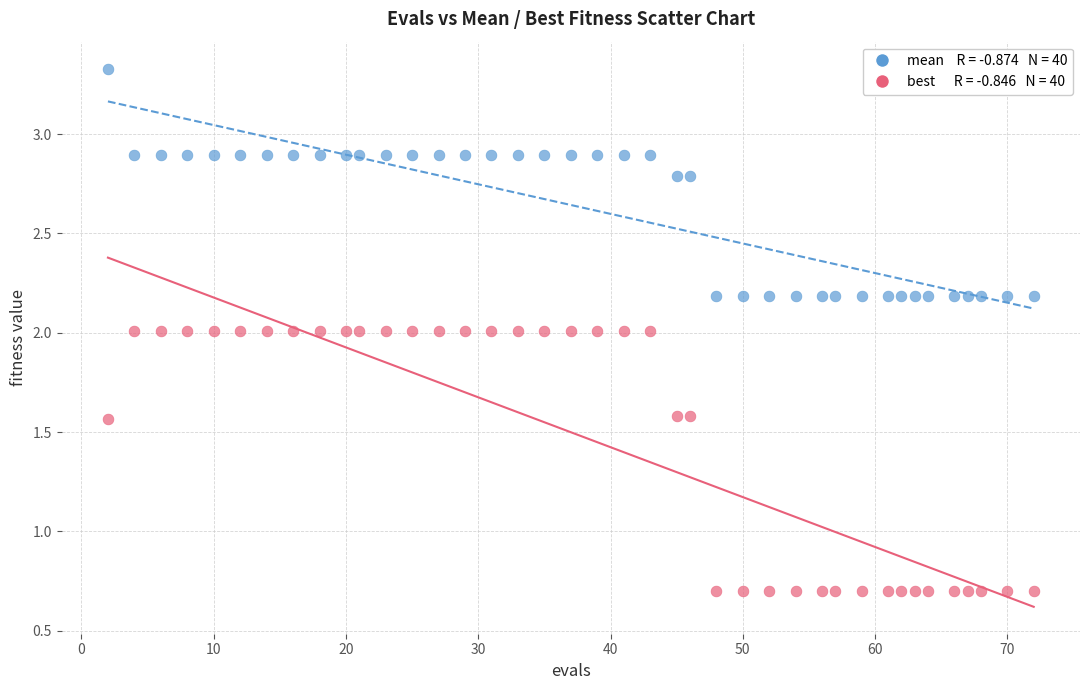

Across all data points, what is the range of Y values (max minus min)?

2.6